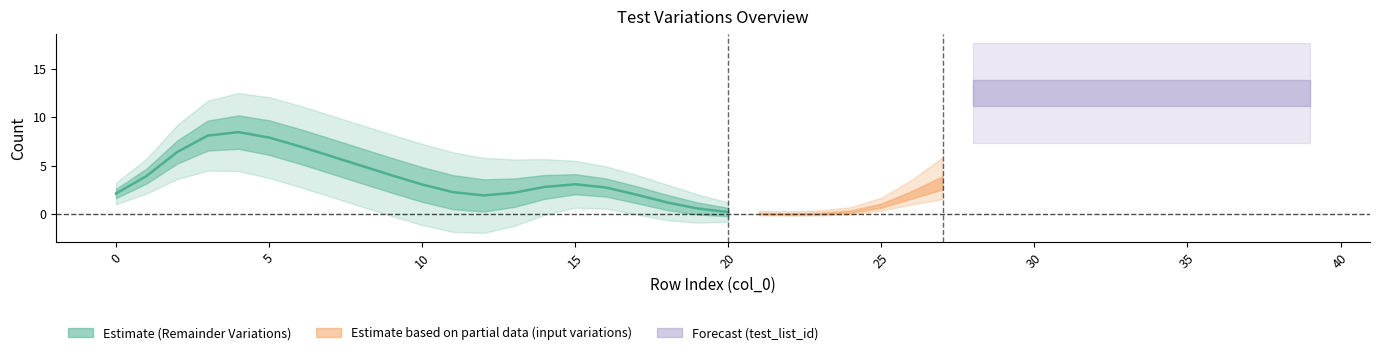

What is the total value across all series at 36?

43